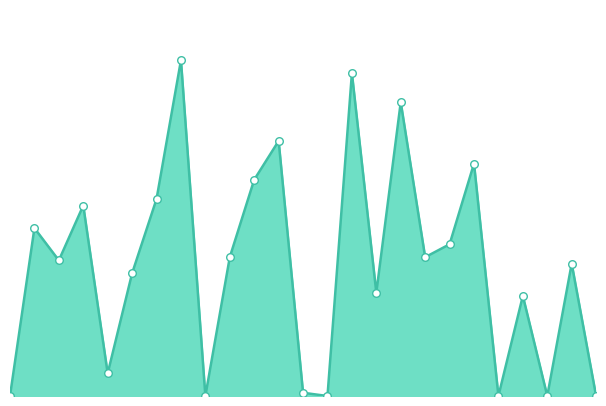

Does the chart have visible grid lines?

No